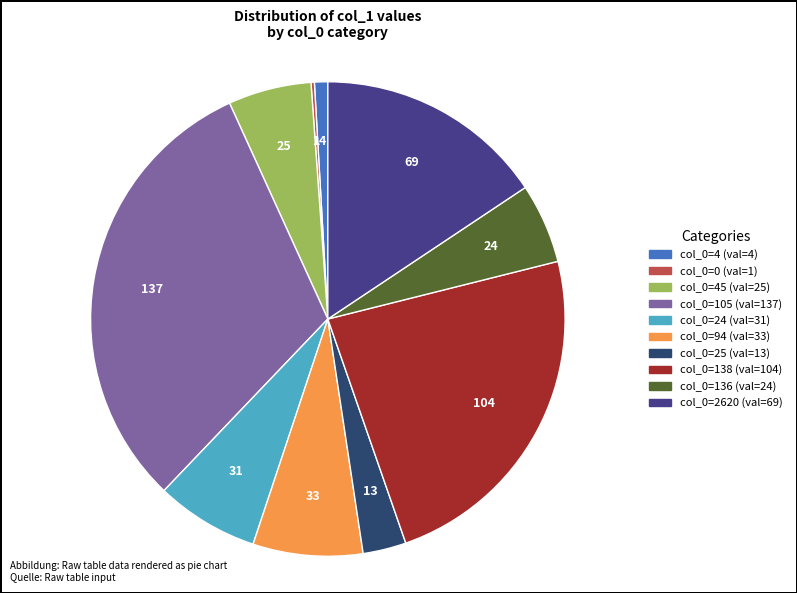

Is there a majority slice in this chart?

No